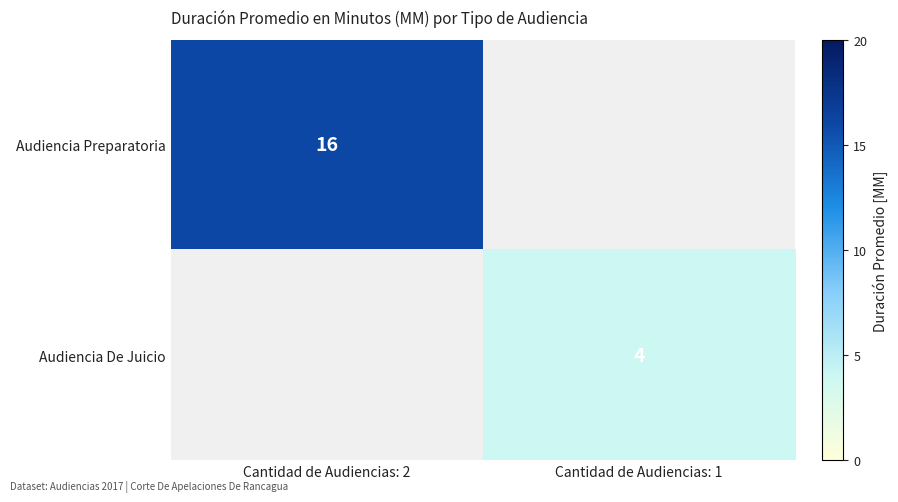

True or false: Audiencia De Juicio has a value of 2 at Cantidad de Audiencias: 1.

False